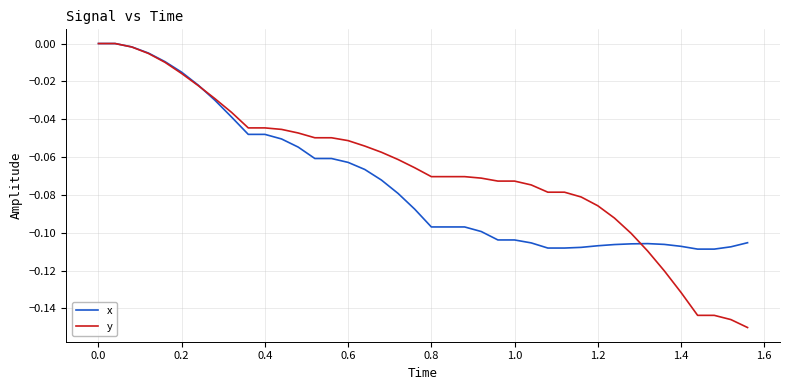

Which series has the widest spread of values?

y